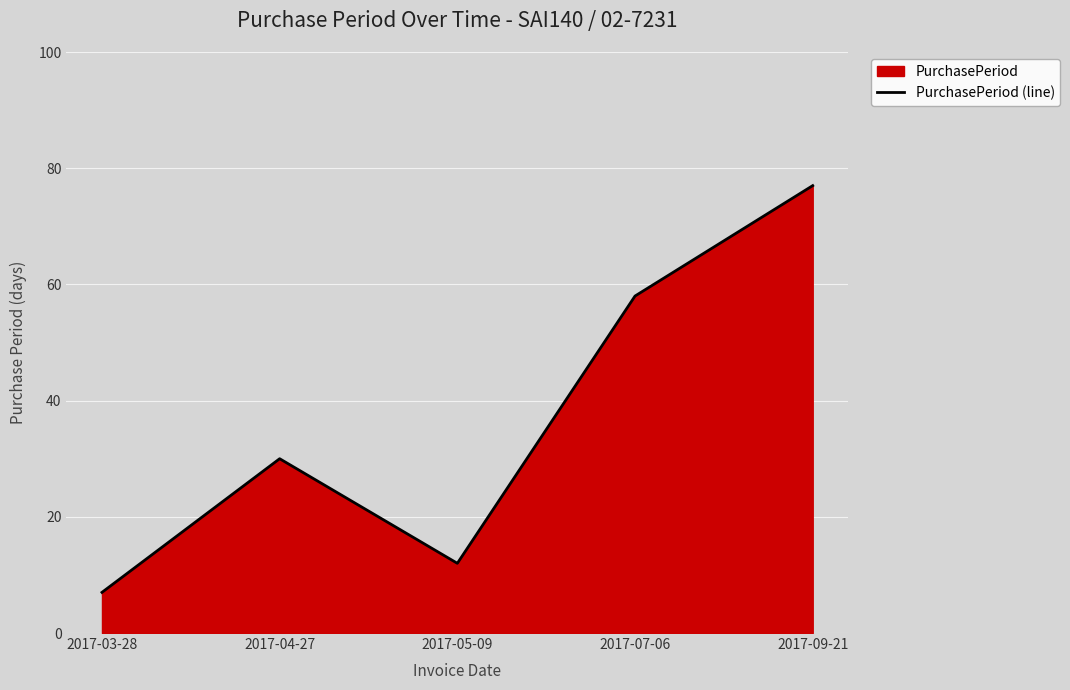

Is it true that the value at 2017-03-28 is 7?

True